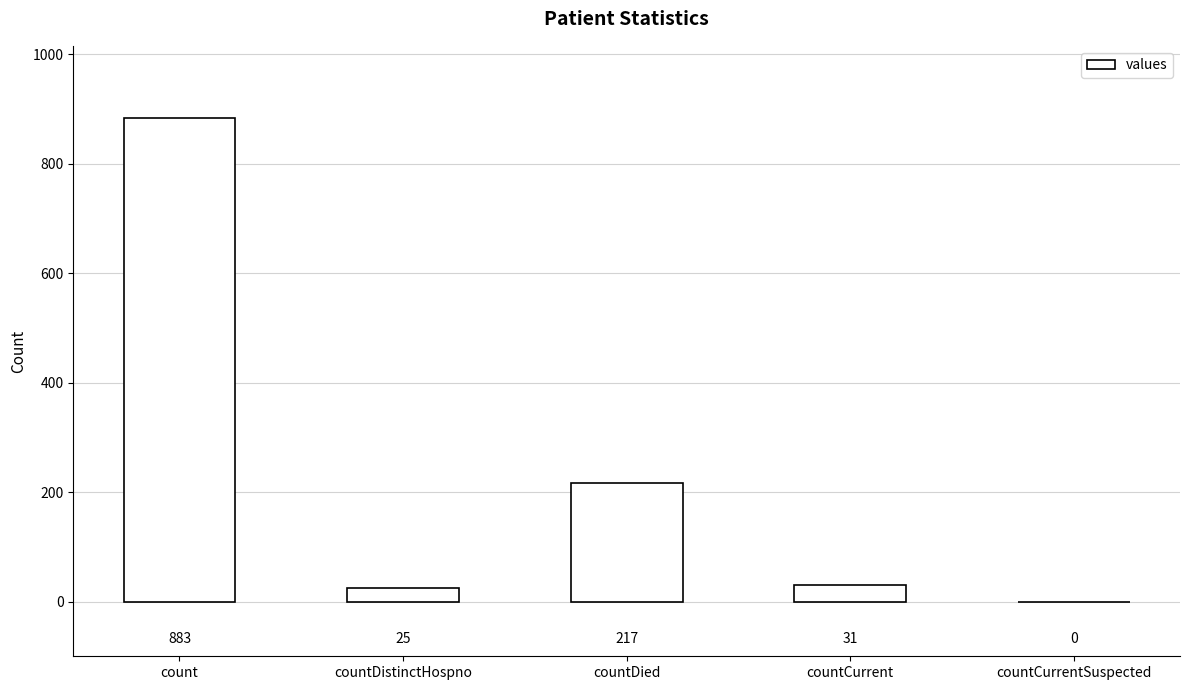

The chart shows a value of 0 at countCurrentSuspected. True or false?

True